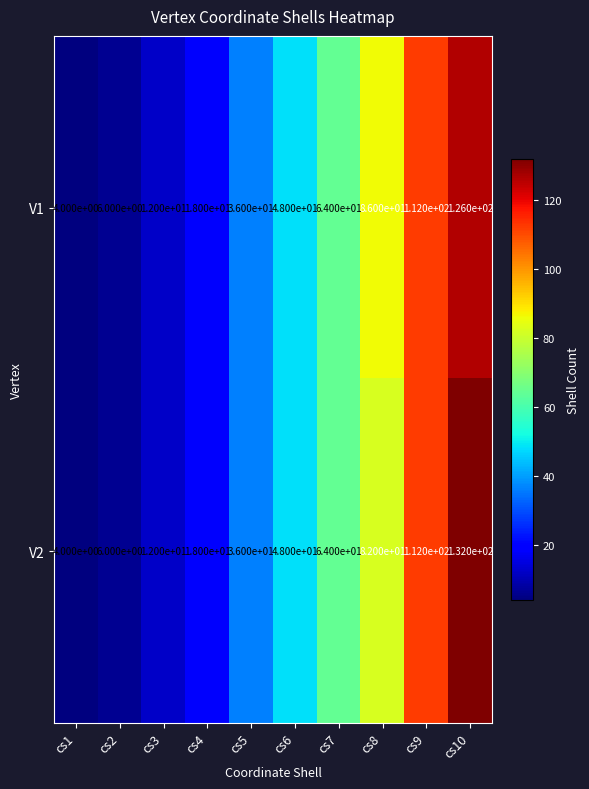

Reading right to left, list all the values displayed in this chart.

V1: cs10=126	cs9=112	cs8=86	cs7=64	cs6=48	cs5=36	cs4=18	cs3=12	cs2=6	cs1=4
V2: cs10=132	cs9=112	cs8=82	cs7=64	cs6=48	cs5=36	cs4=18	cs3=12	cs2=6	cs1=4